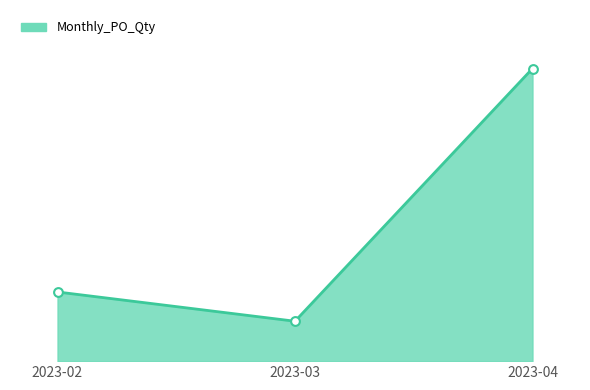

Approximately how many times larger is the value at 2023-04 compared to 2023-03?

7.3